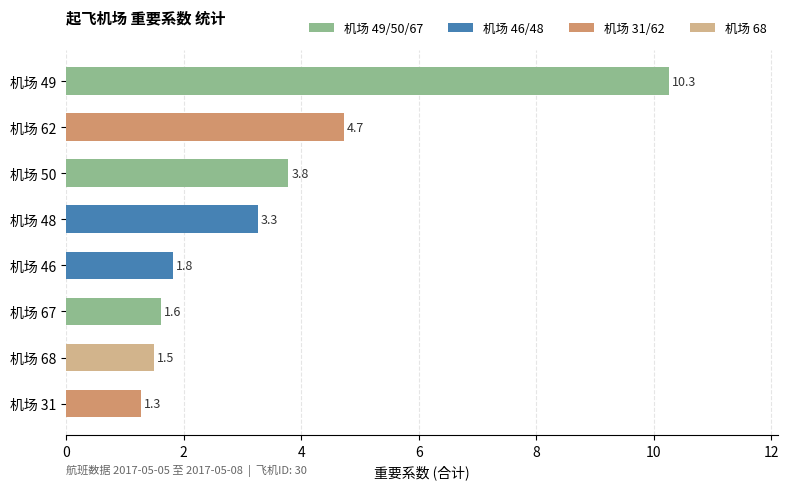

What is the smallest value displayed?

1.3